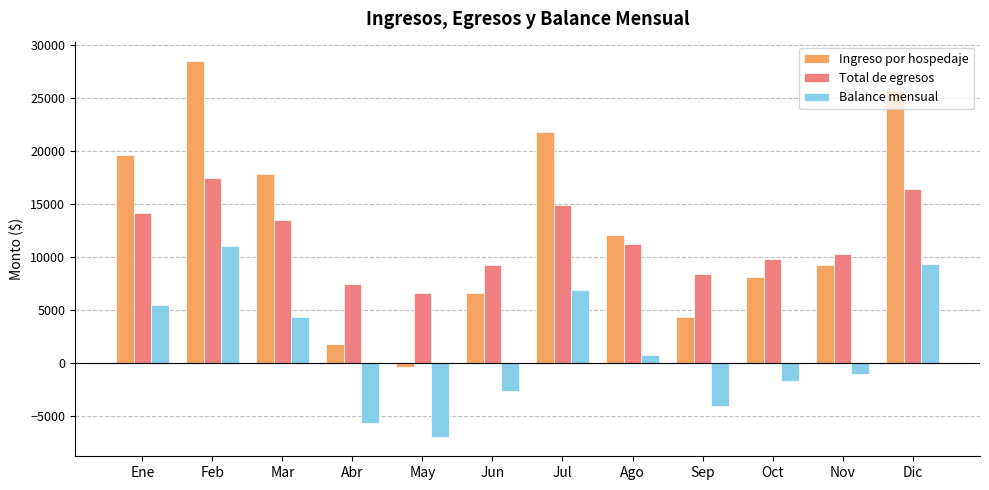

Which category has the highest value across all series?

Feb